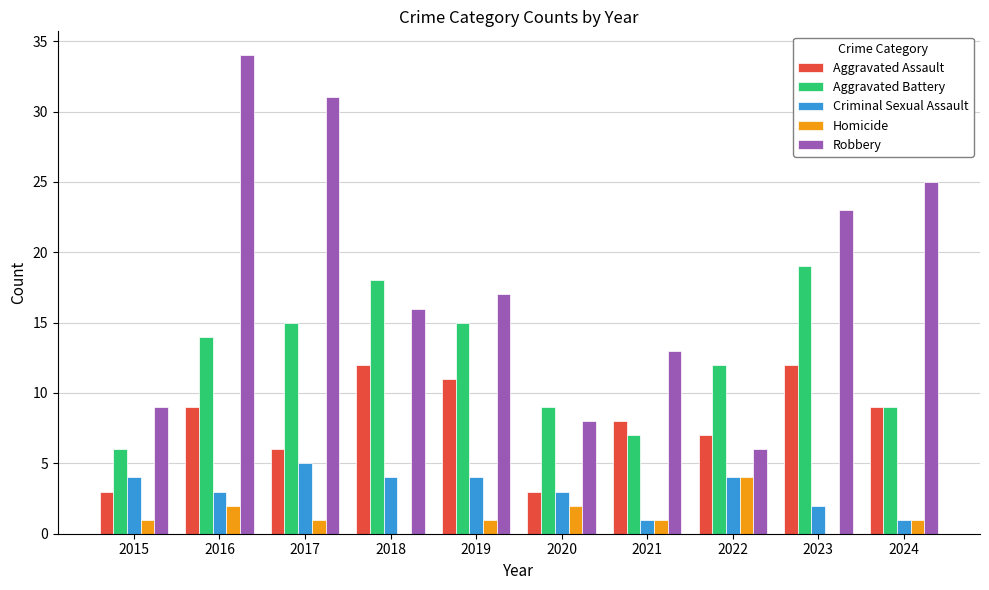

What value does the Aggravated Assault series have at 2023?

12